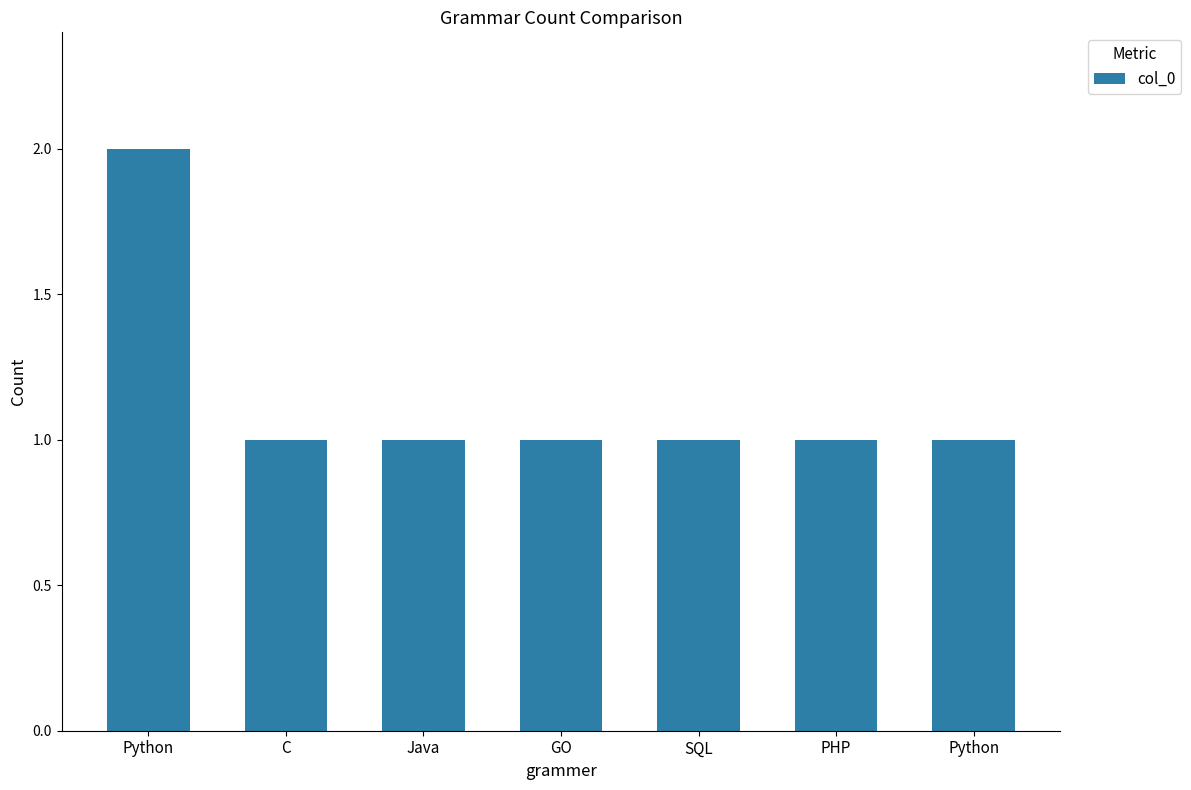

What is the maximum value shown in the chart?

2